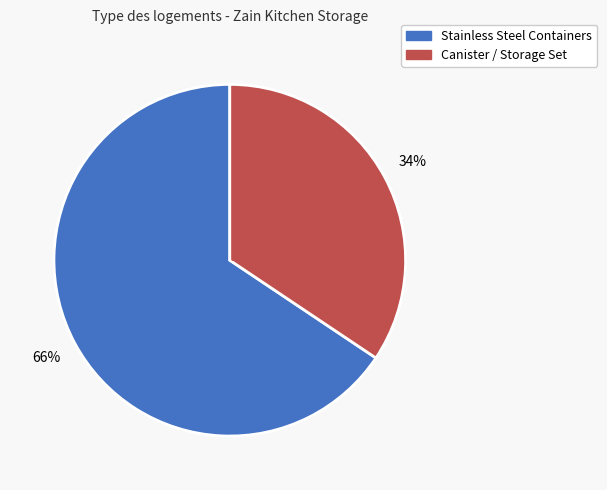

To the nearest percent, what portion does Stainless Steel Containers represent?

66%